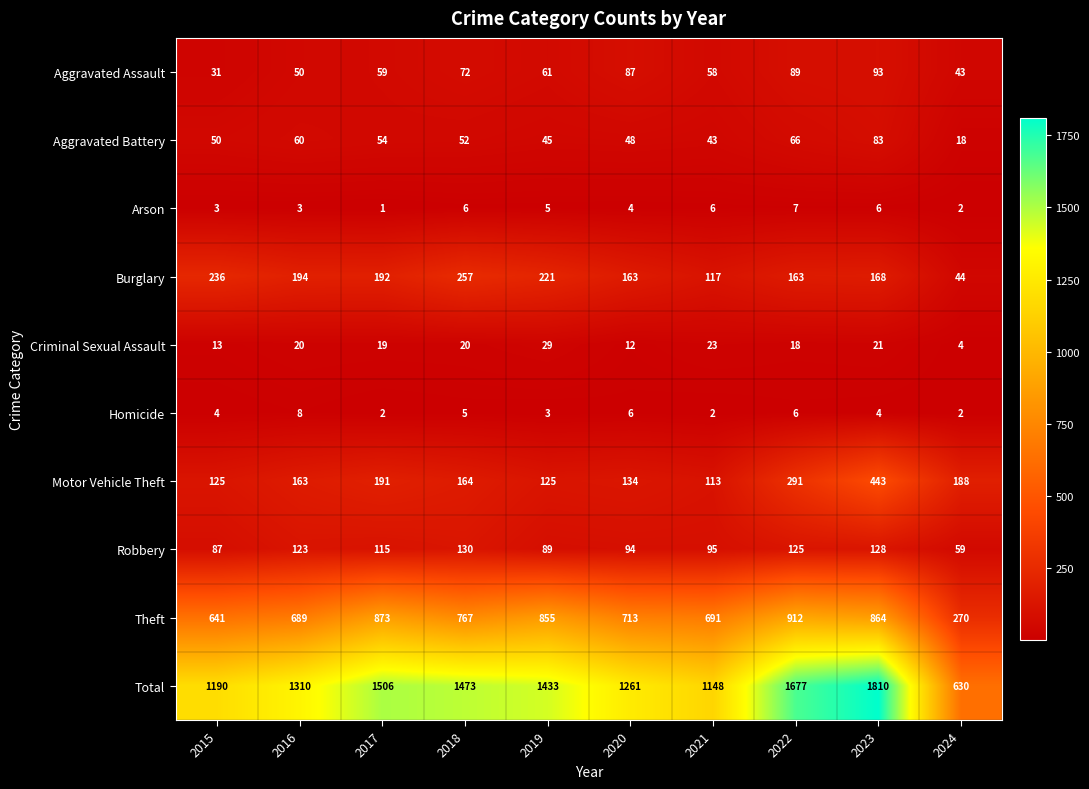

True or false: Homicide has a value of 6 at 2020.

True